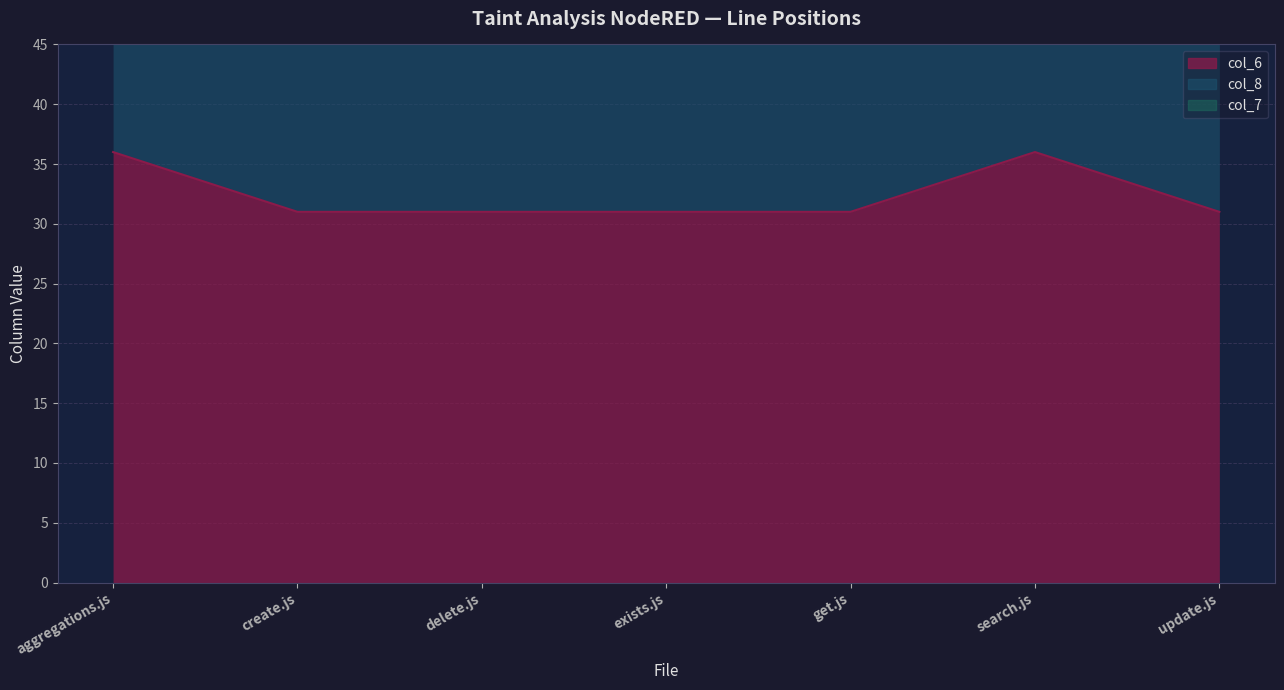

Reading left to right, list all the values displayed in this chart.

col_6: aggregations.js=36	create.js=31	delete.js=31	exists.js=31	get.js=31	search.js=36	update.js=31
col_8: aggregations.js=74	create.js=64	delete.js=64	exists.js=64	get.js=64	search.js=74	update.js=64